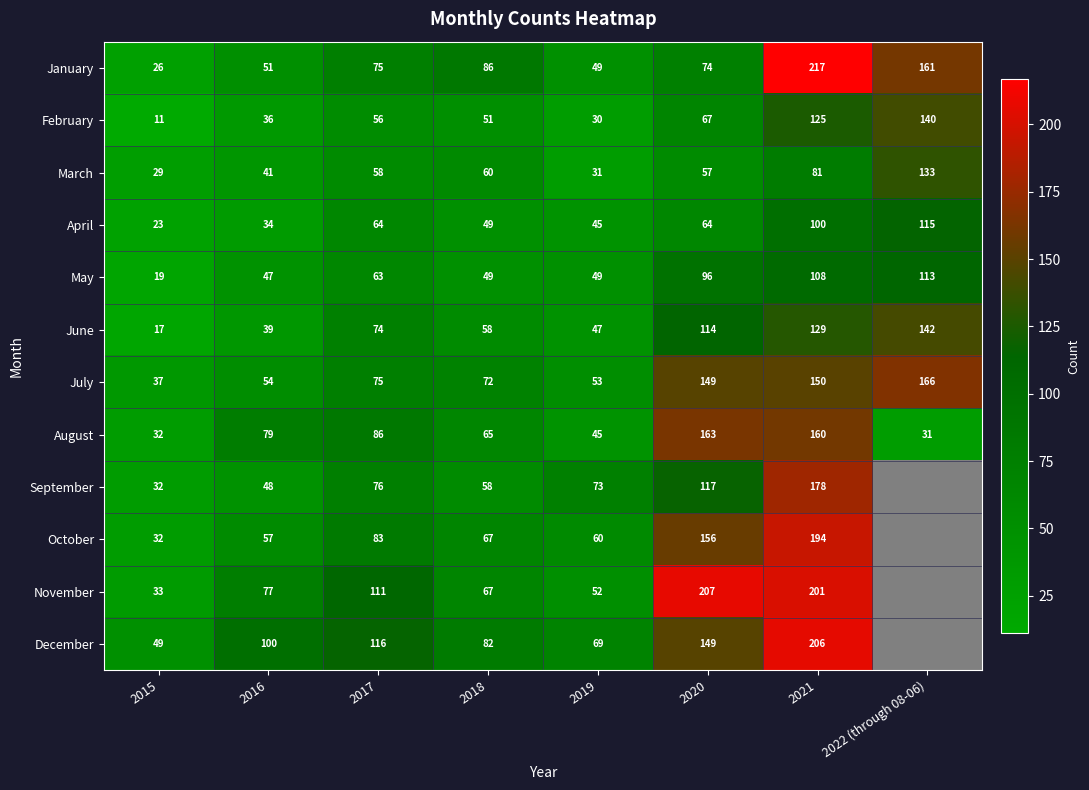

What is the spread (max minus min) of values at 2018?

37